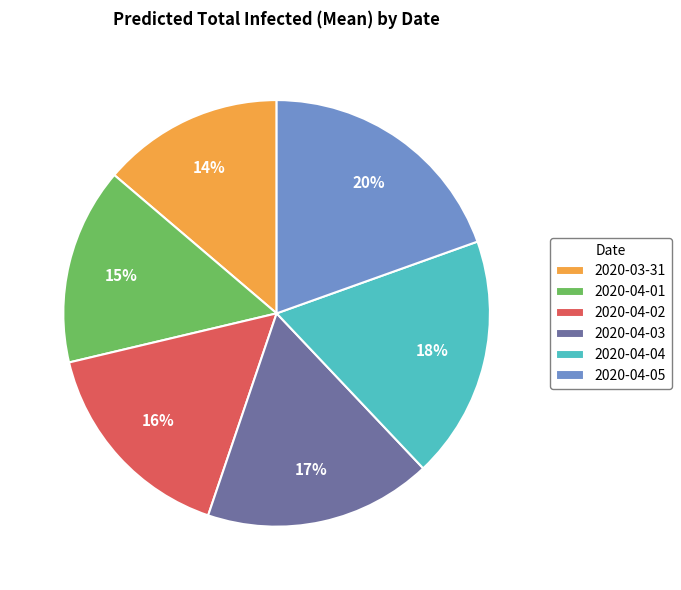

Is 2020-04-05 the majority of the pie?

No